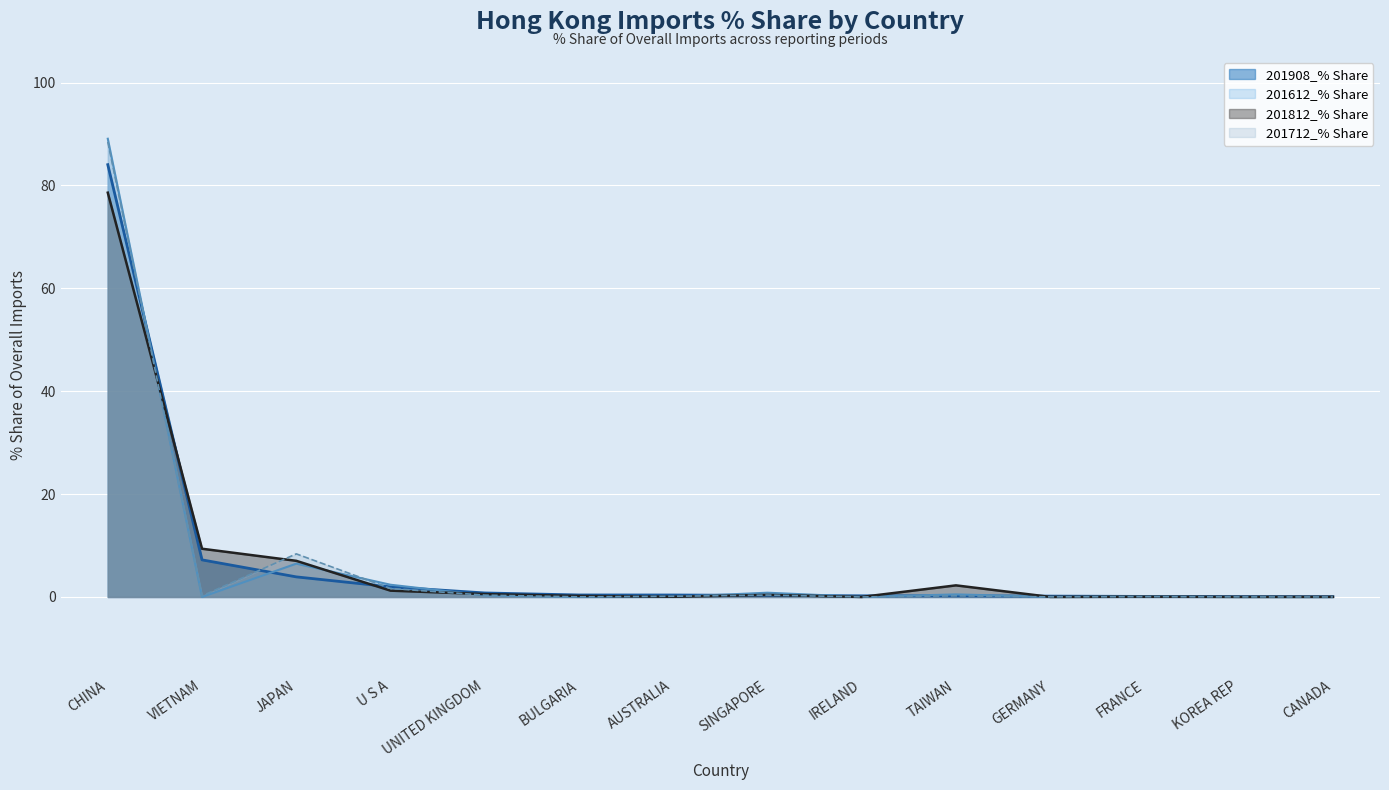

How many intersections are there between 201712_% Share and 201908_% Share?

7